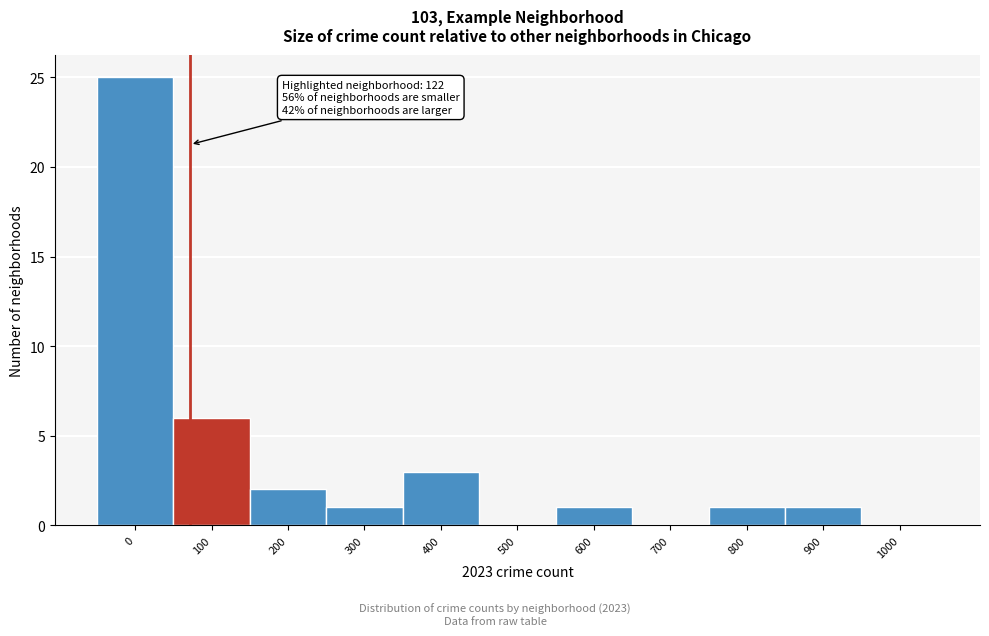

Reading left to right, extract all data points from this chart.

0=25	100=6	200=2	300=1	400=3	500=0	600=1	700=0	800=1	900=1	1000=0